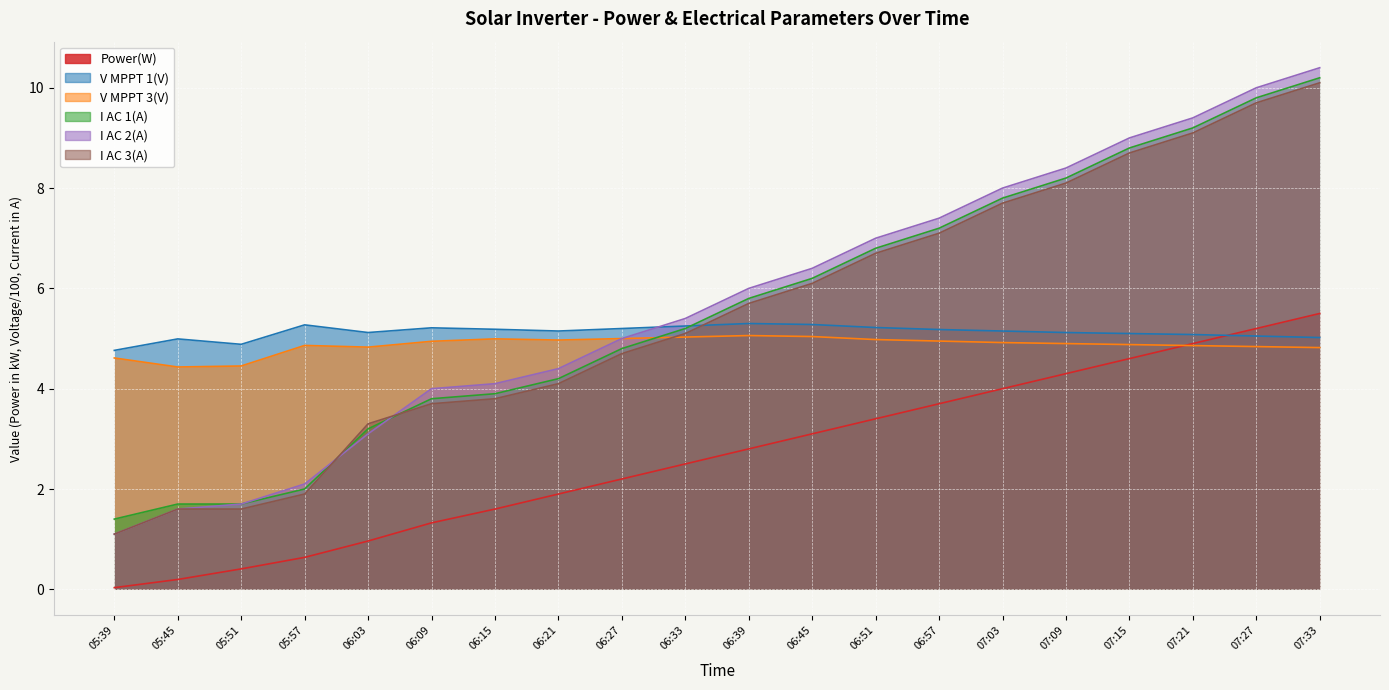

What is the total value across all series at 06:03?

20.5